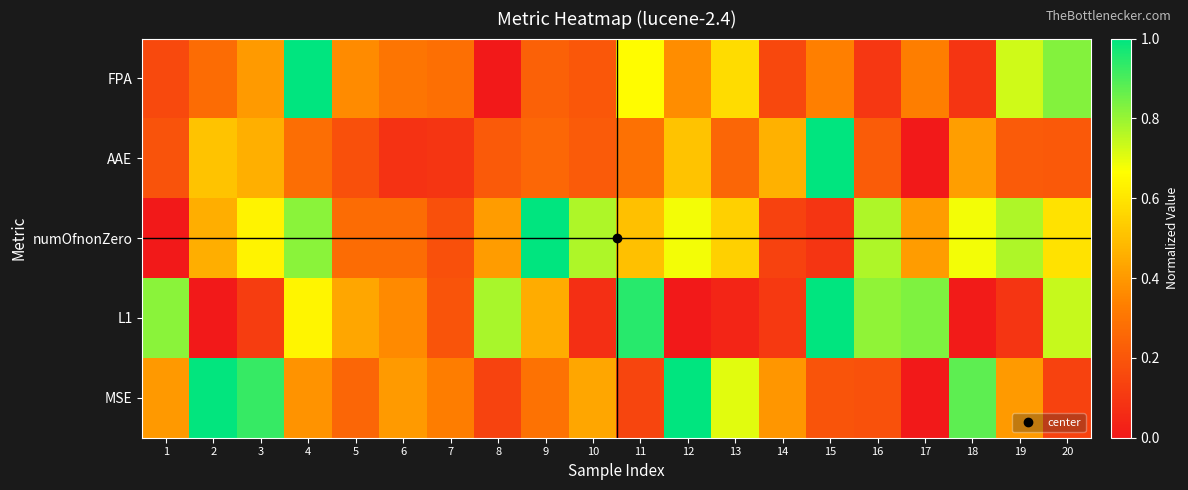

At 10, list the series in order from smallest to largest.

L1, FPA, AAE, MSE, numOfnonZero